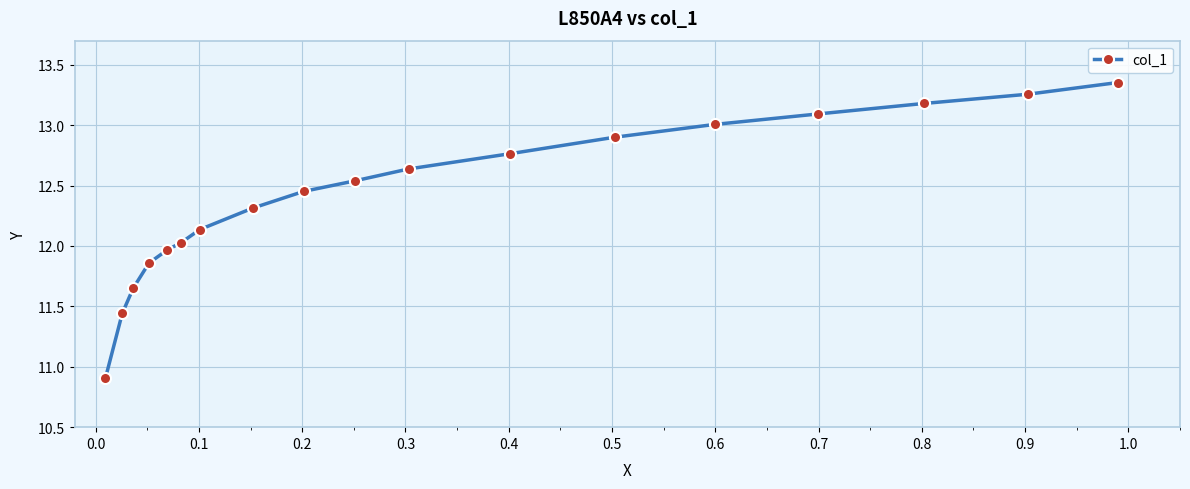

What is the difference between the second highest and second lowest values?

1.8